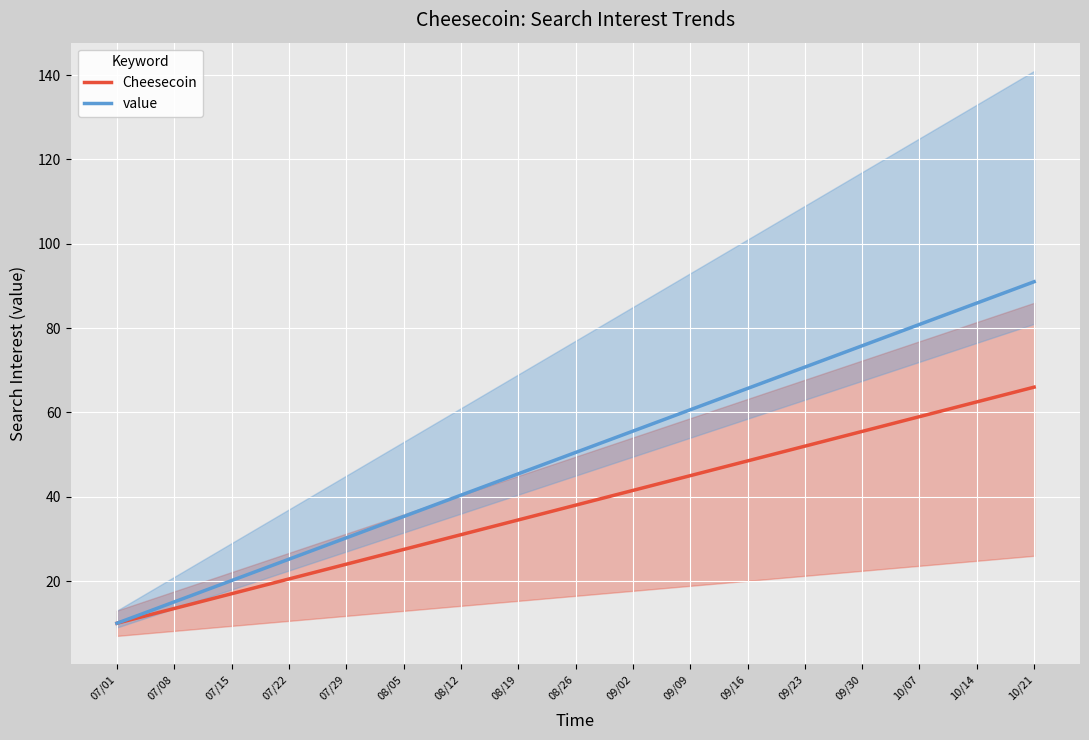

What is the approximate value of Cheesecoin at 07/22?

20.5